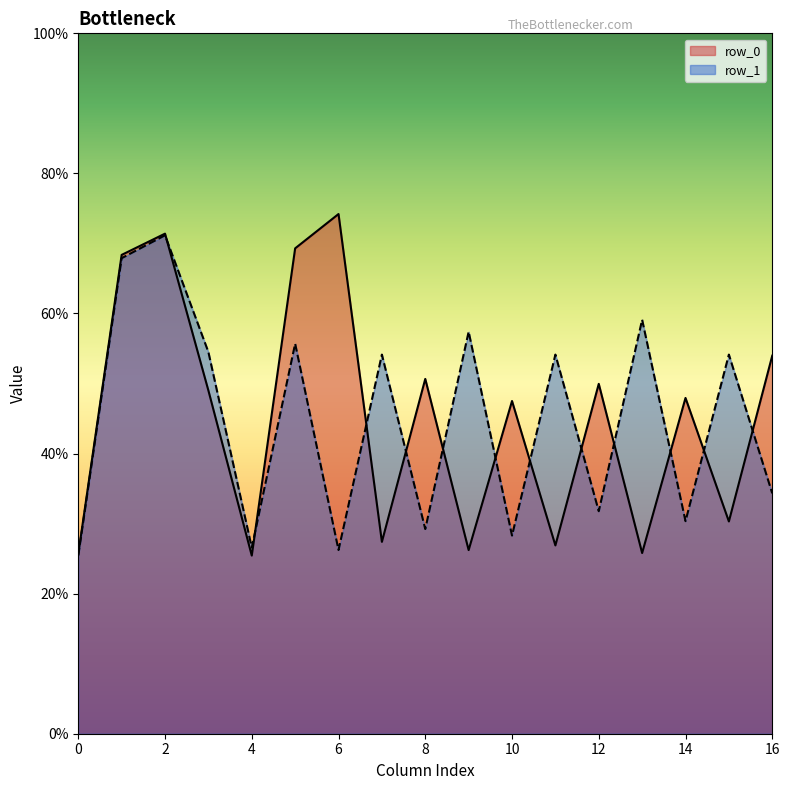

The value of row_1 at 14 is 30.4. True or false?

True